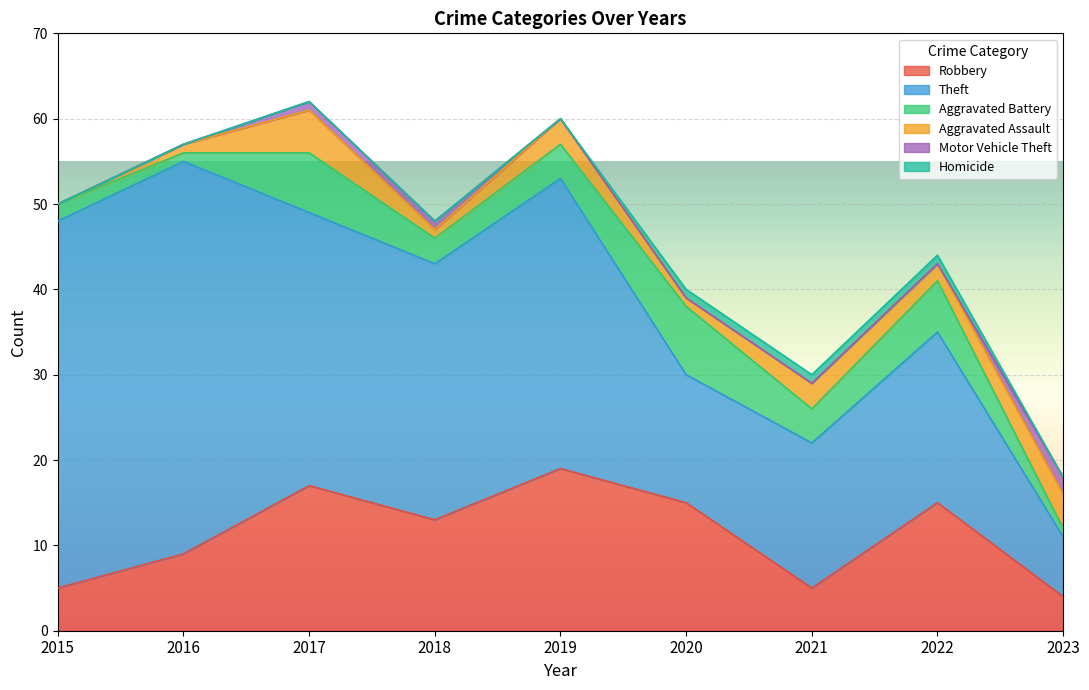

Is the value of Motor Vehicle Theft at 2015 greater than the value of Homicide at 2021?

No